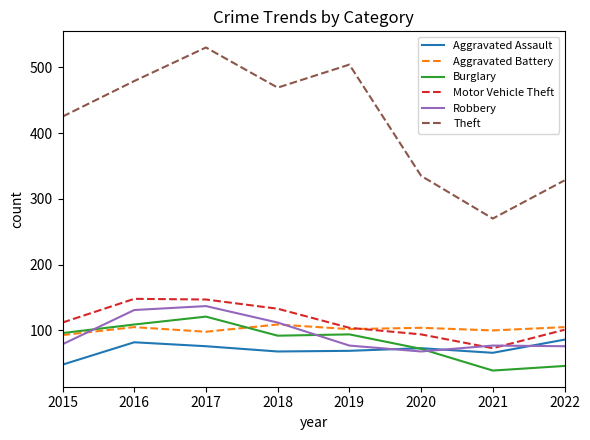

Count the number of categories in the chart.

8